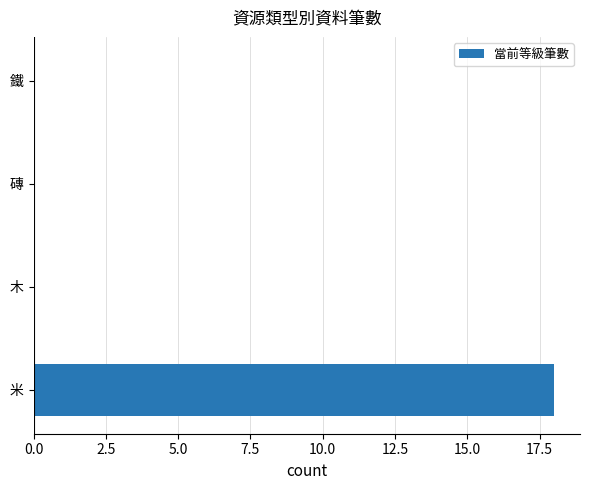

What is the greatest value displayed?

18